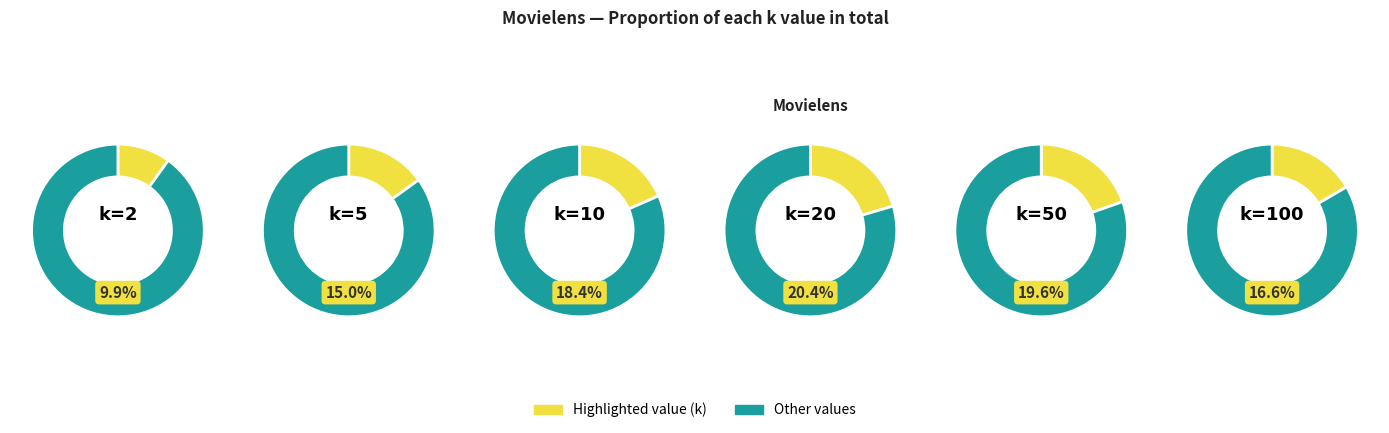

Which has a higher value, 50 or 2?

50